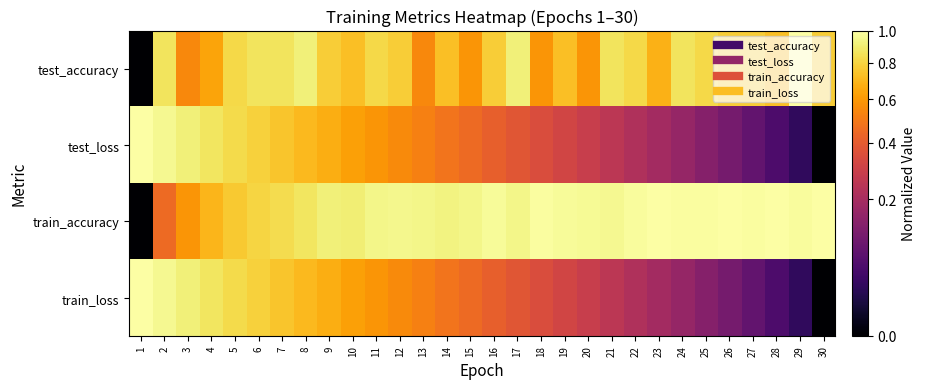

At which category is the sum across all series the highest?

6